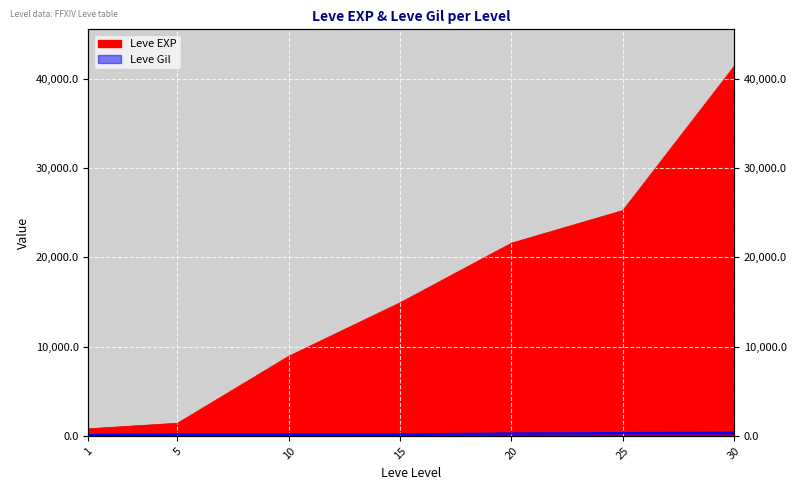

Where does the Leve Gil series first go above 172?

20